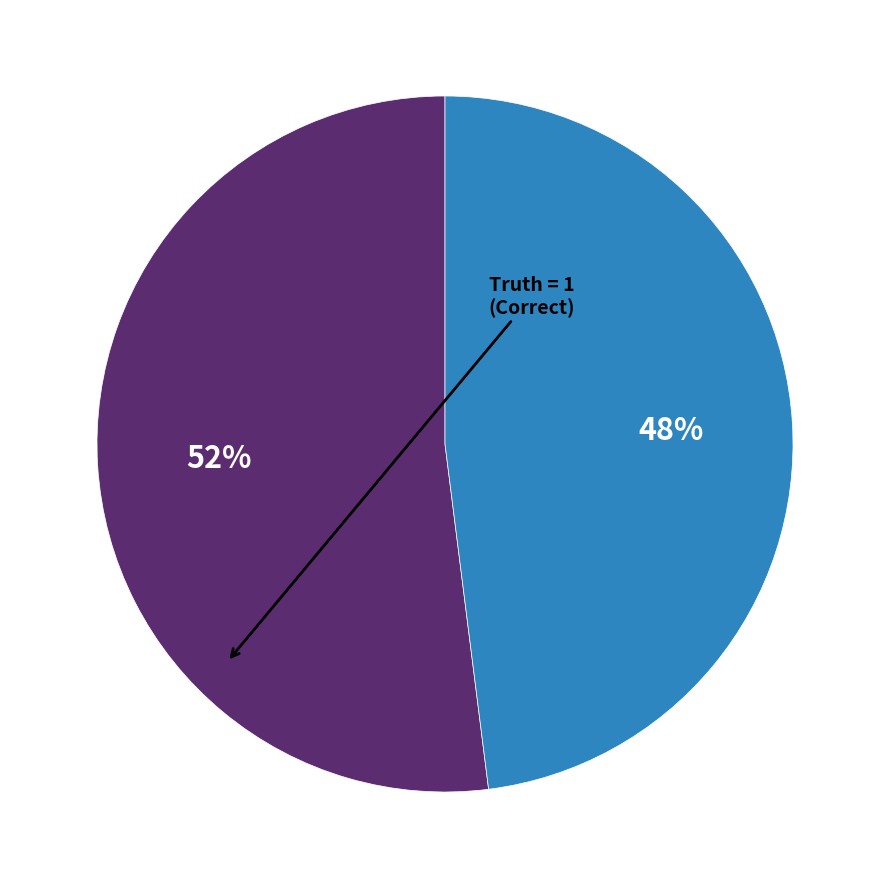

Does any single category account for the majority?

Yes